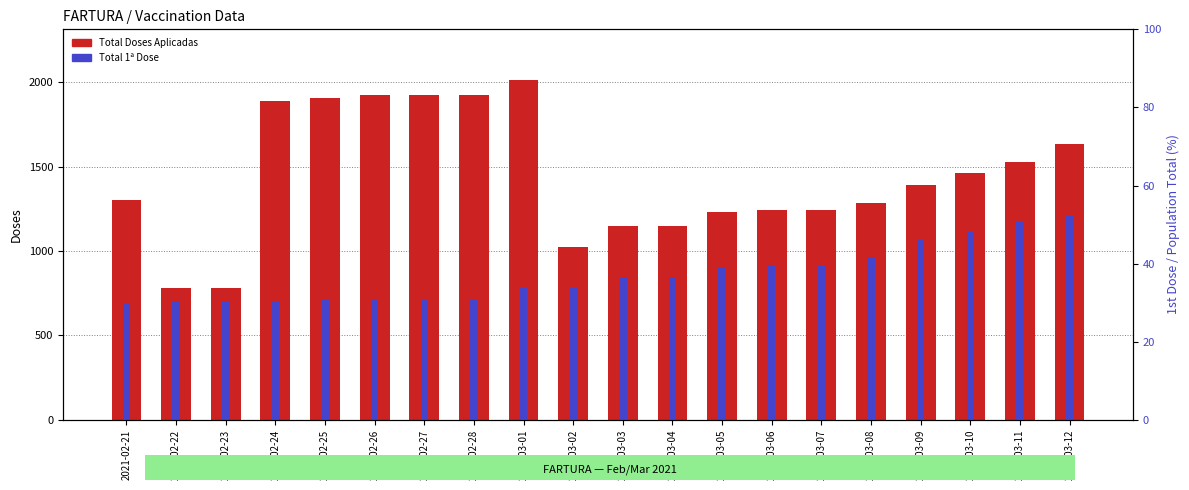

At how many categories does at least one series exceed 929?

18